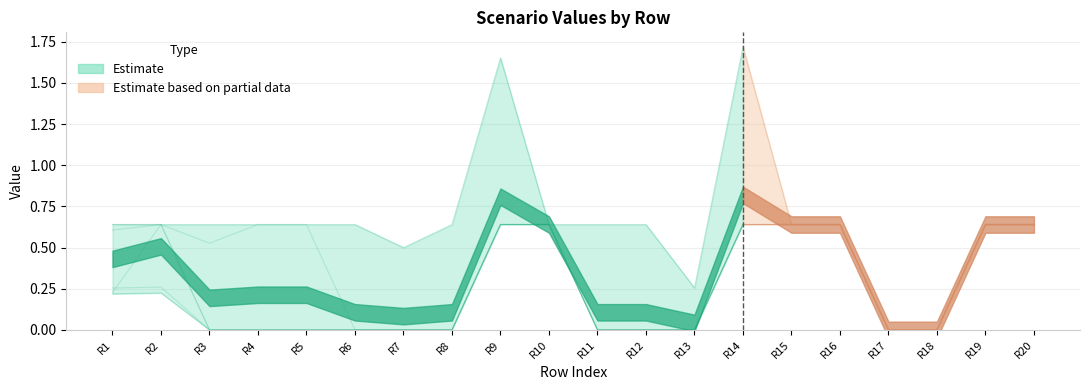

At which label is the value closest to 0?

R13